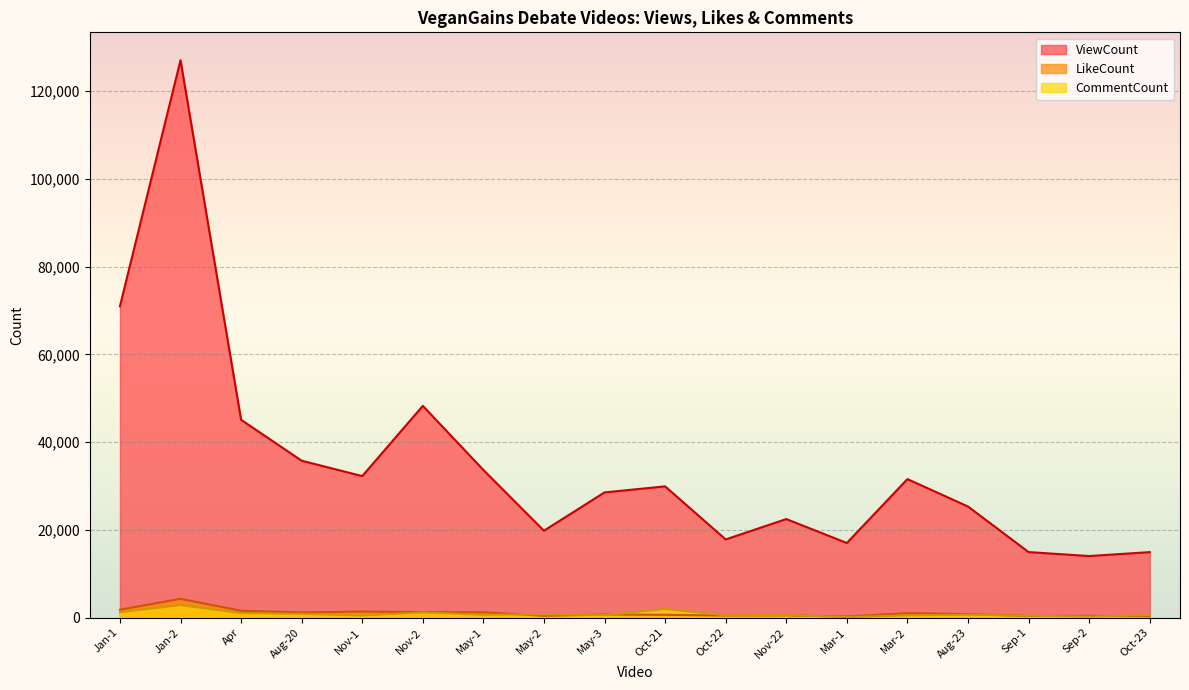

Which series changed the most between May-2 and Oct-23?

ViewCount